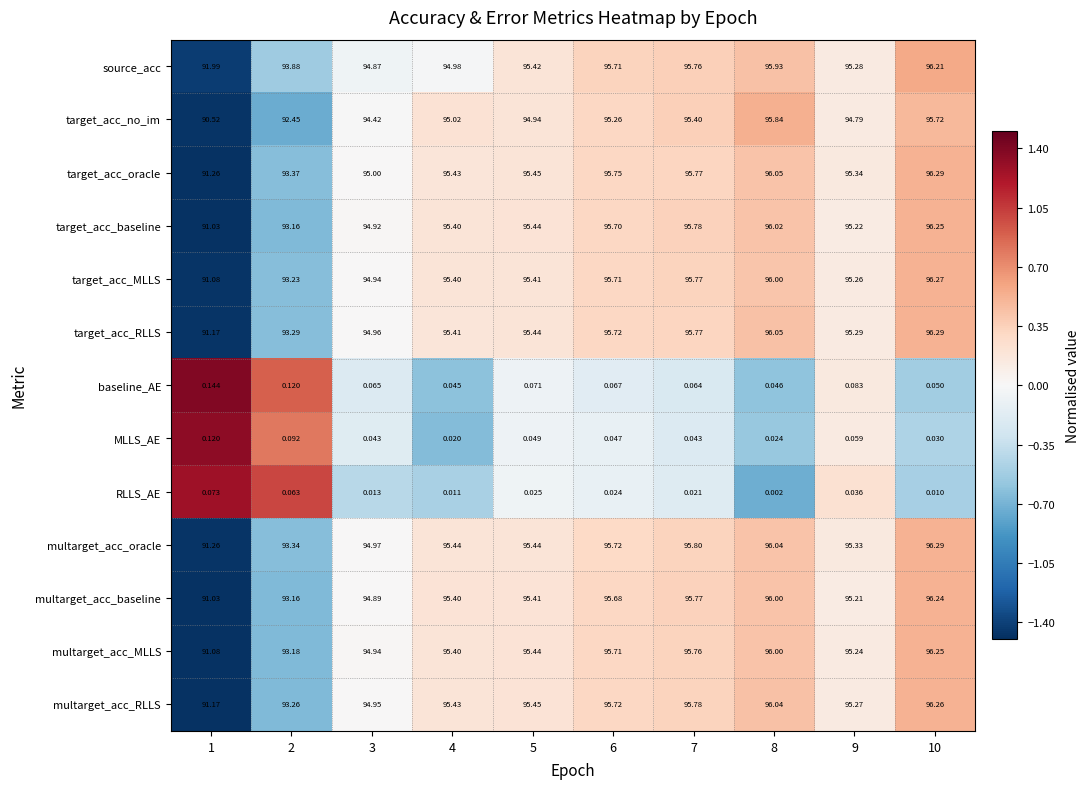

Between 1 and 4, which series saw the biggest shift?

target_acc_no_im